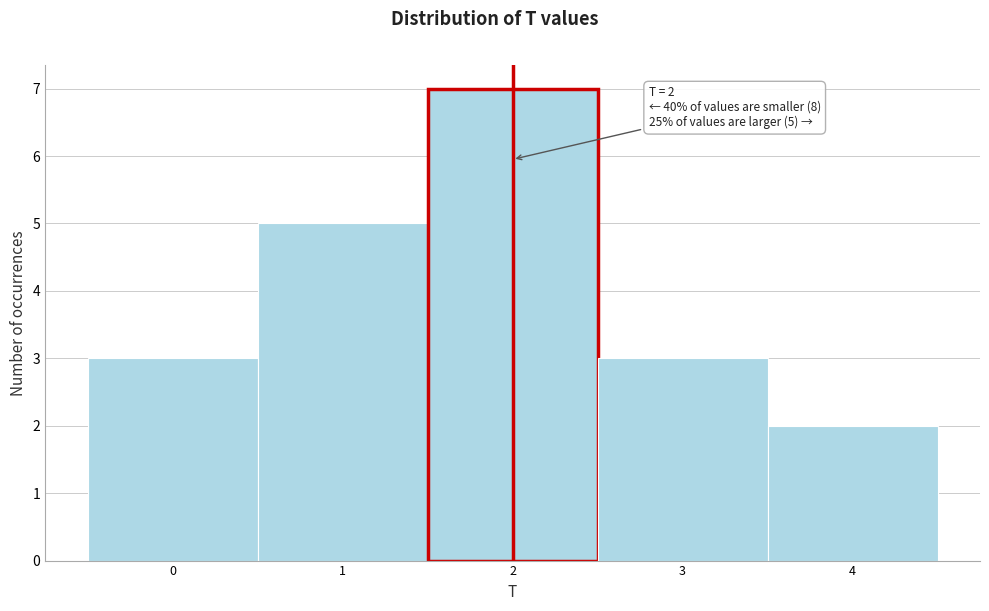

Which range on the x-axis has the tallest bar?

1.5 to 2.5